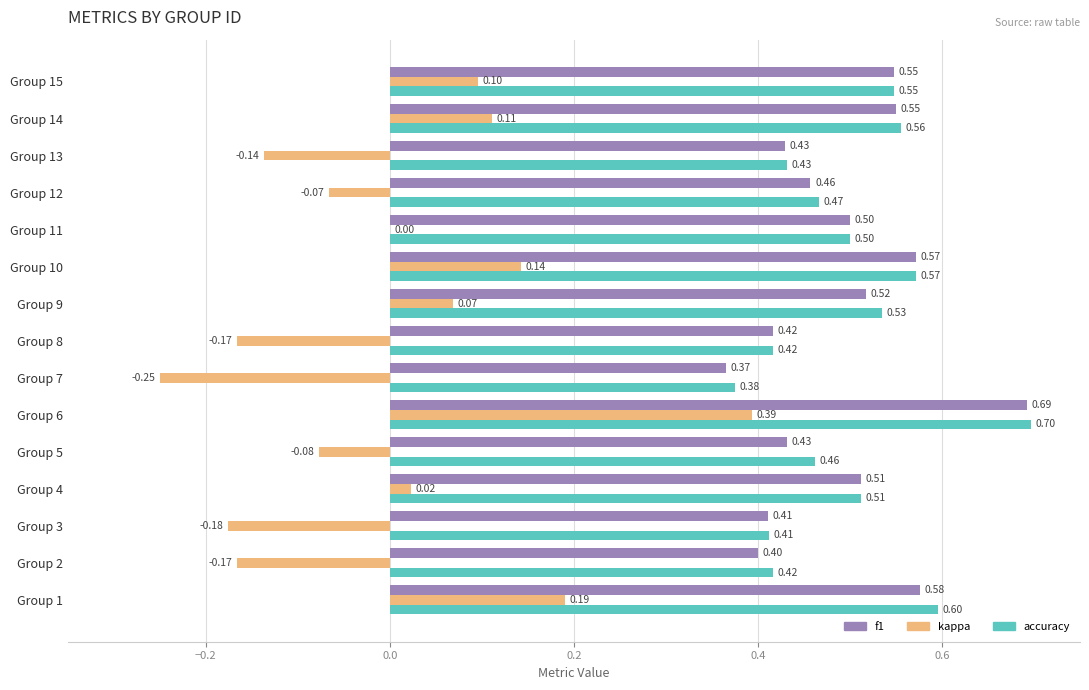

What is the total value across all series at Group 15?

1.2